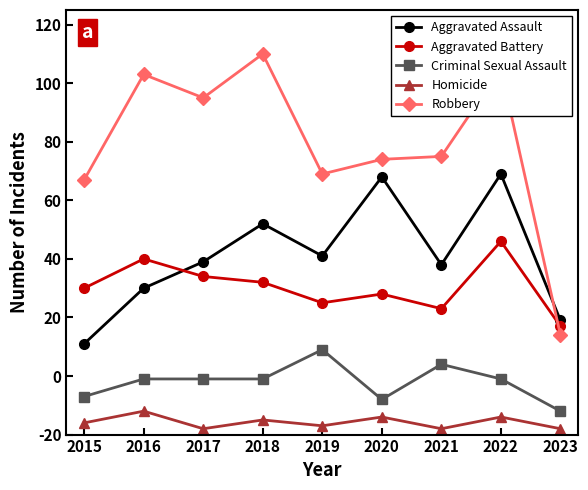

Does the chart have visible grid lines?

No